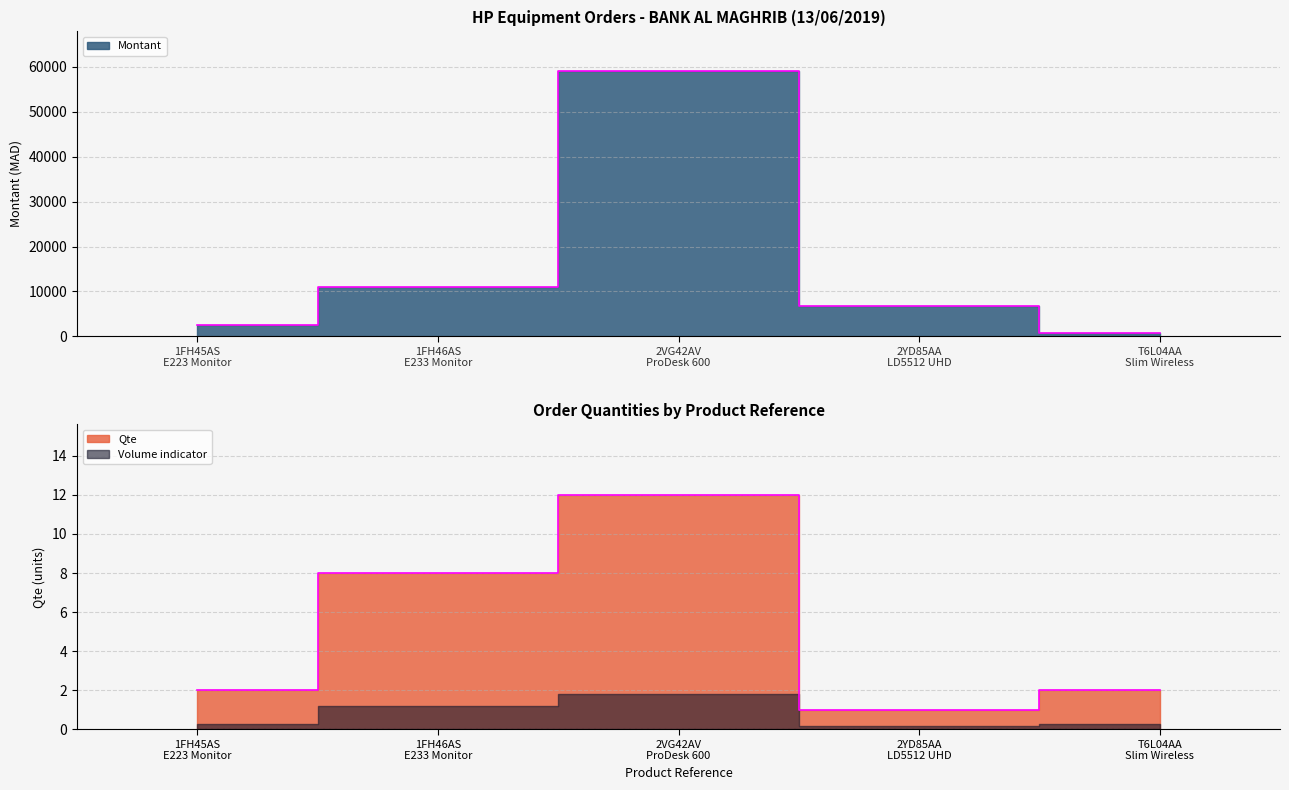

In Qte, how many points are lower than both neighbors (excluding endpoints)?

1